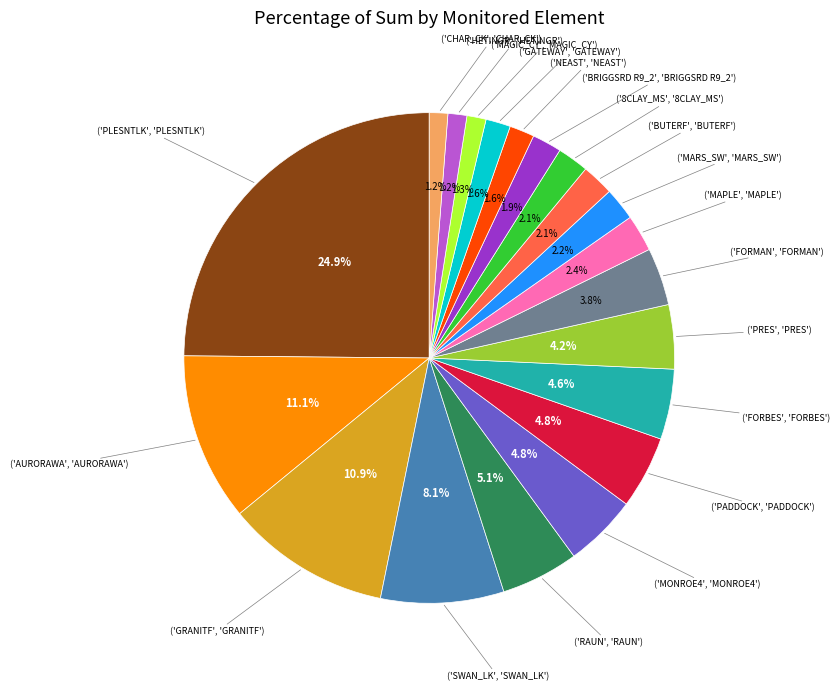

Is there a majority slice in this chart?

No